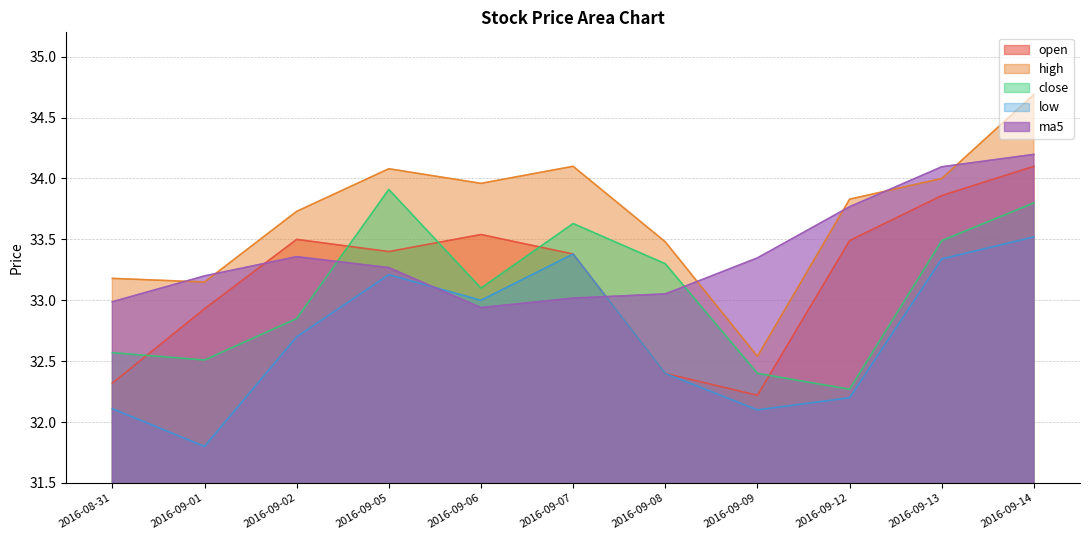

At which label is high closest to 33?

2016-09-01